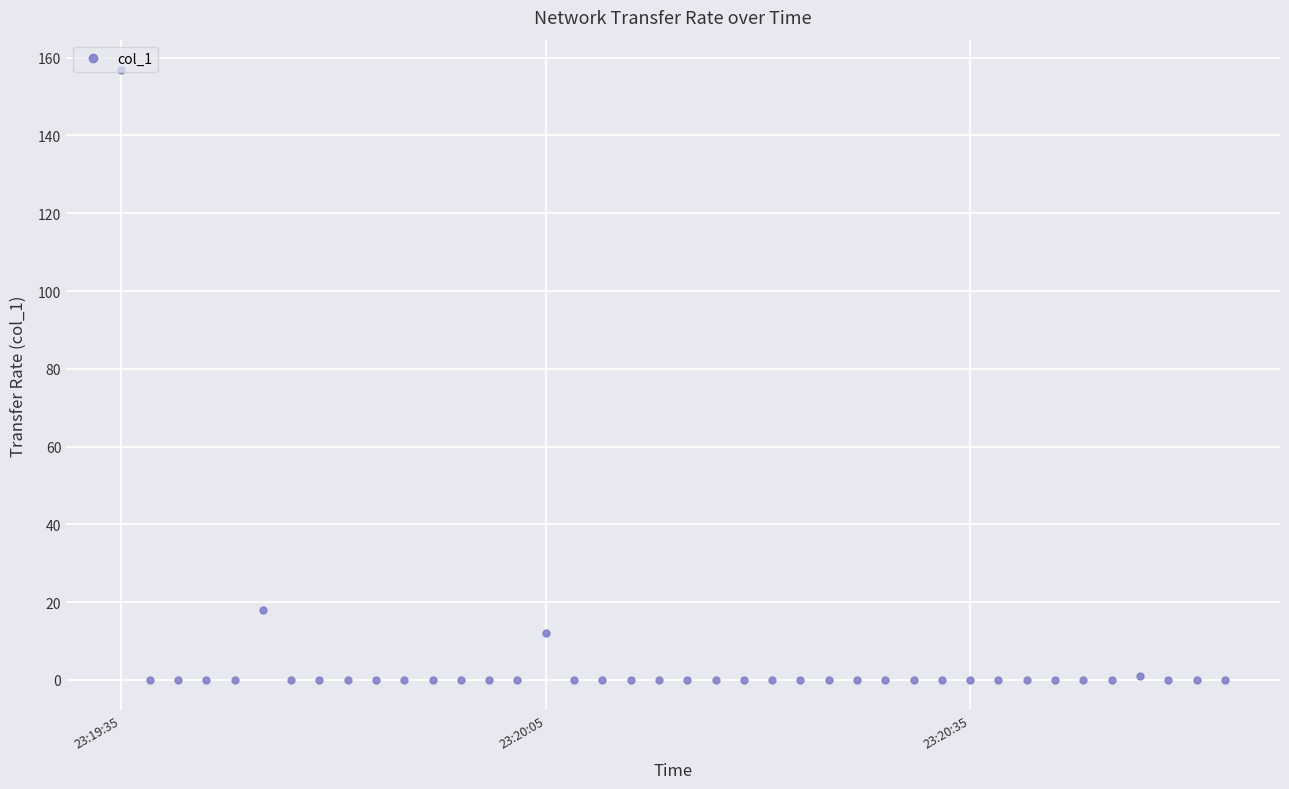

What is the greatest value displayed?

156.8